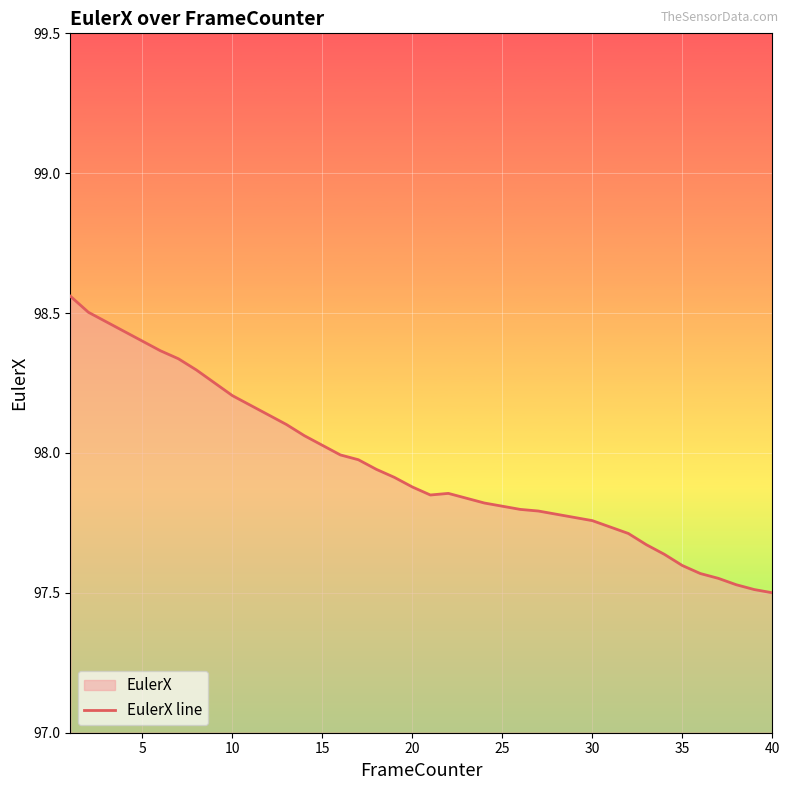

The value at 40 is 174.3. True or false?

False